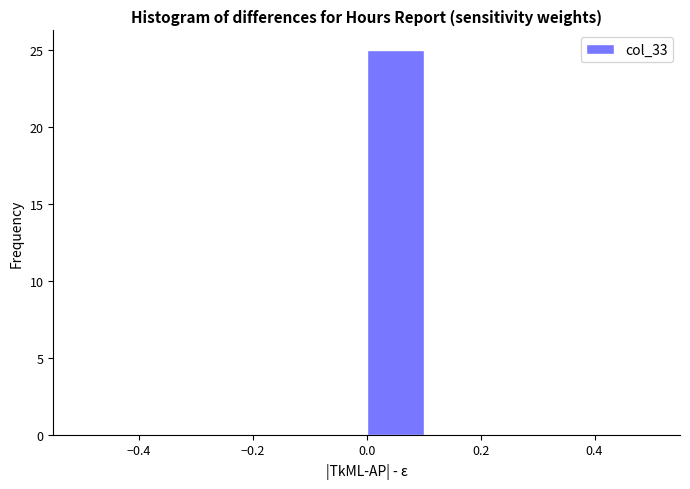

Which range on the x-axis has the tallest bar?

0.0 to 0.1